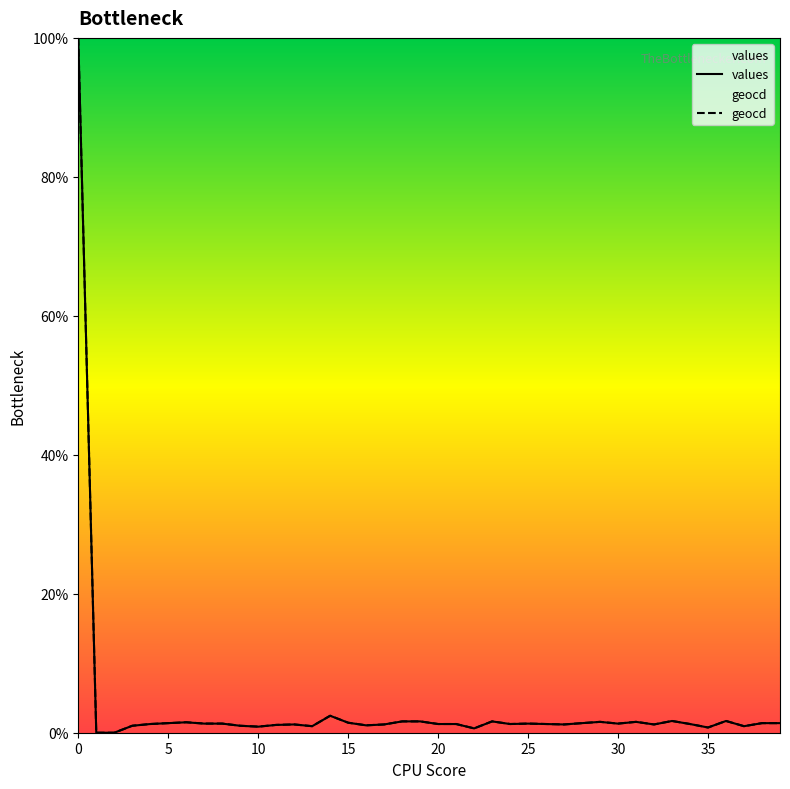

Which has a higher value, 39 or 33?

33